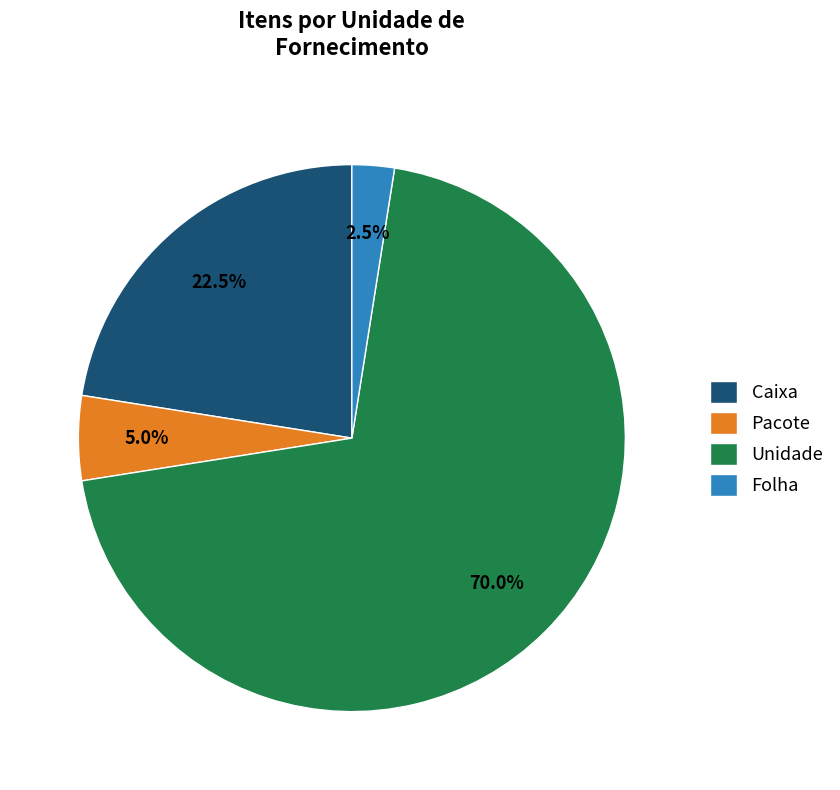

To the nearest percent, what is the difference between the Folha and Unidade slice percentages?

68%